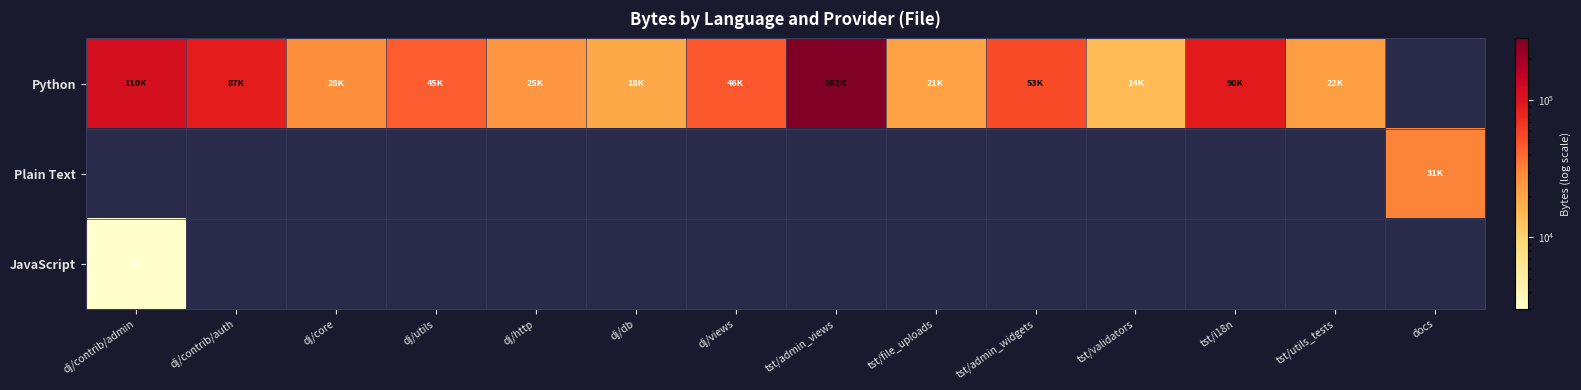

Which series has the largest range (max minus min)?

Python